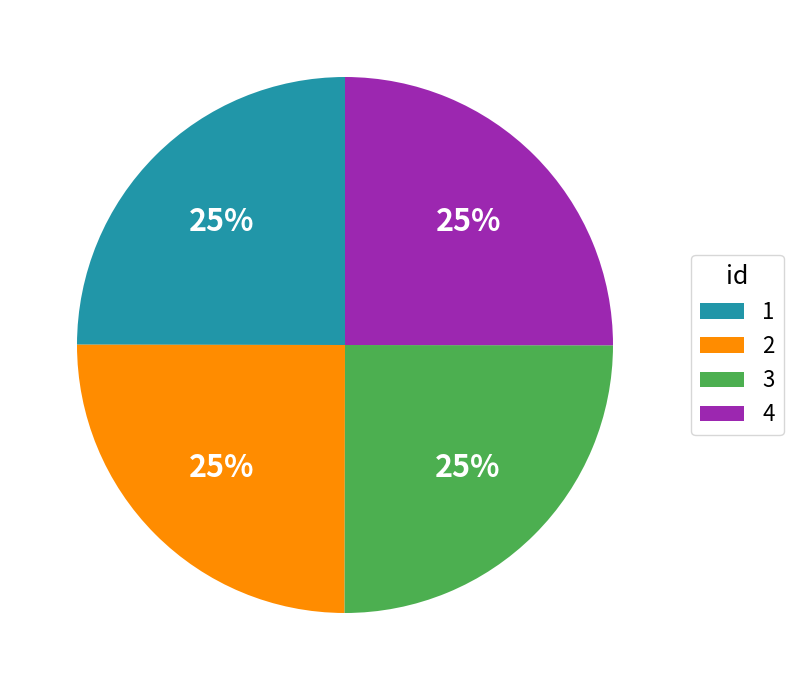

How many slices are in this pie chart?

4